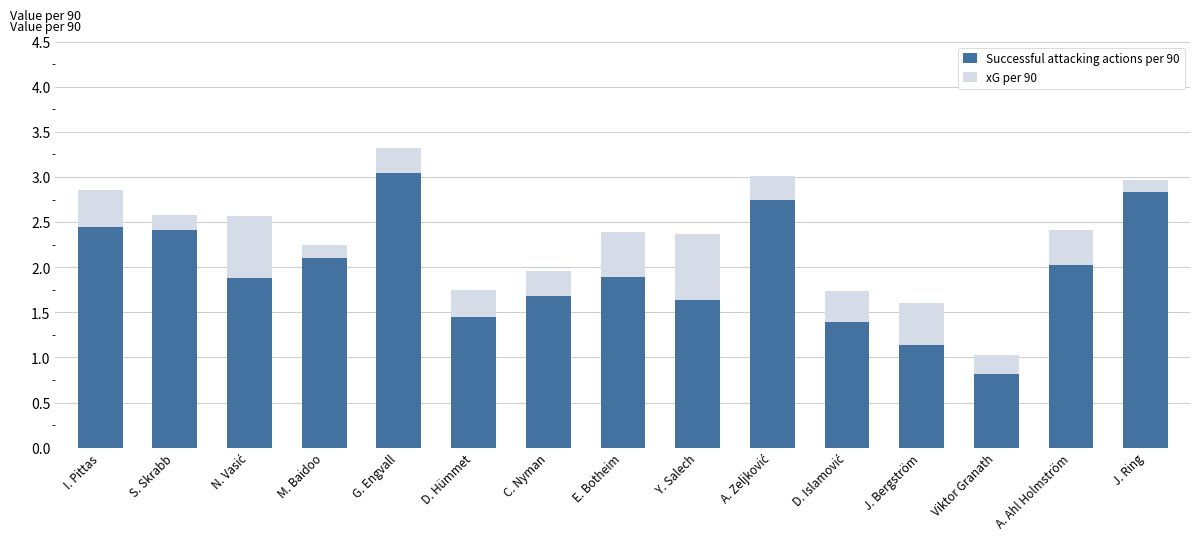

At which label does Successful attacking actions per 90 reach its peak?

G. Engvall